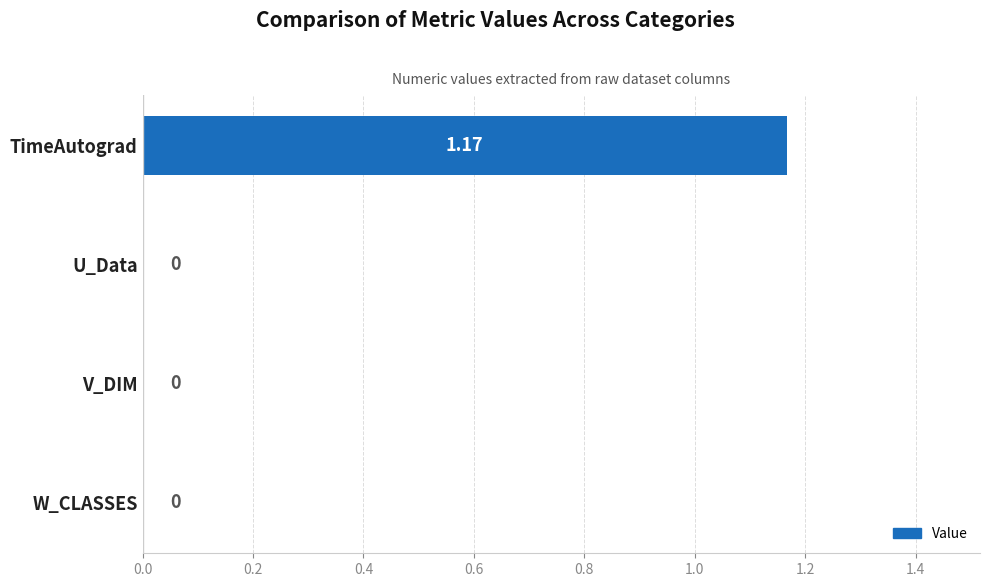

How many data points are above 0?

1